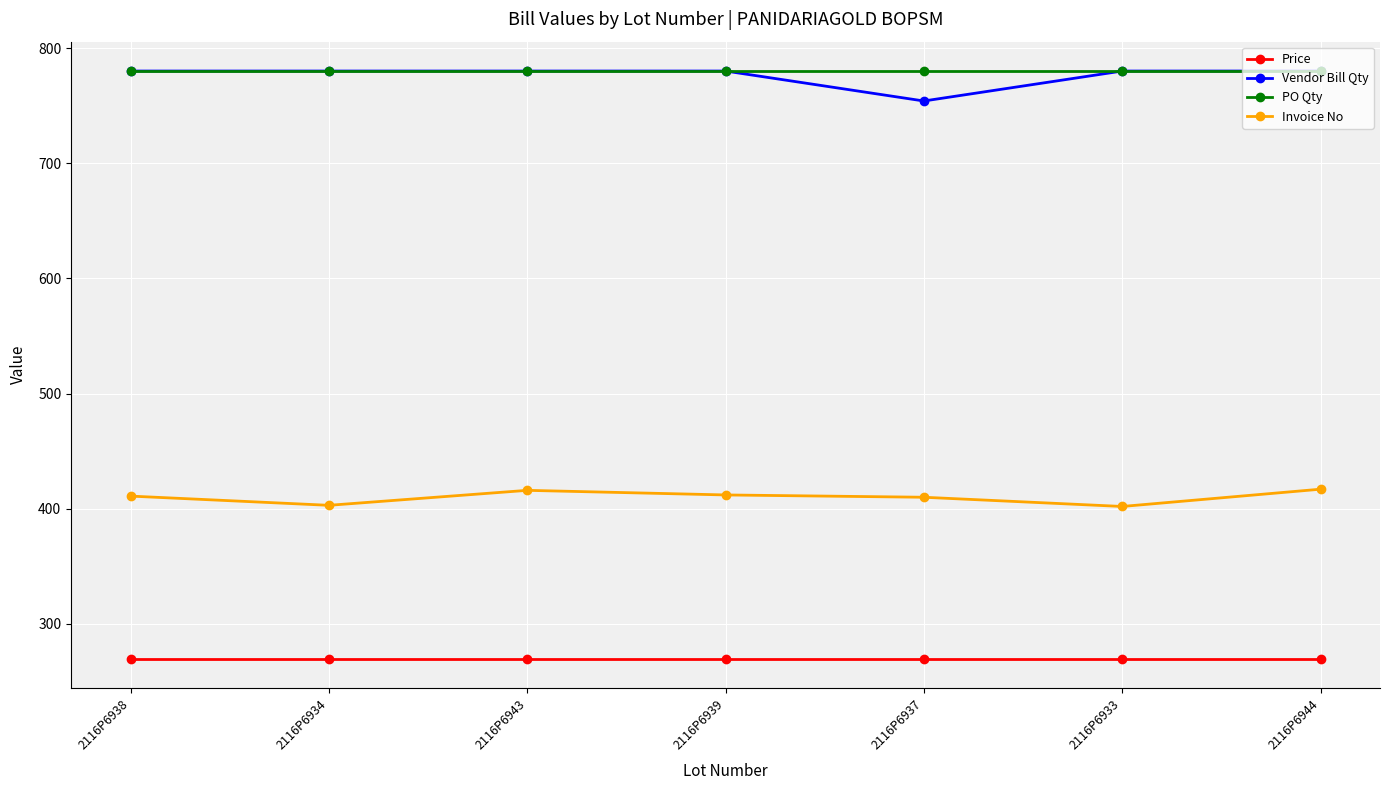

What are all the series names shown in the legend?

Price, Vendor Bill Qty, PO Qty, Invoice No